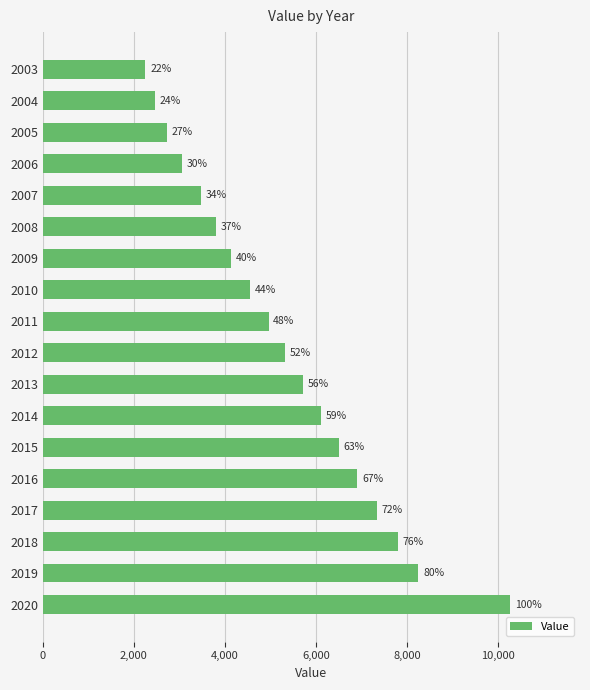

What is the sum of all values?

95656.4